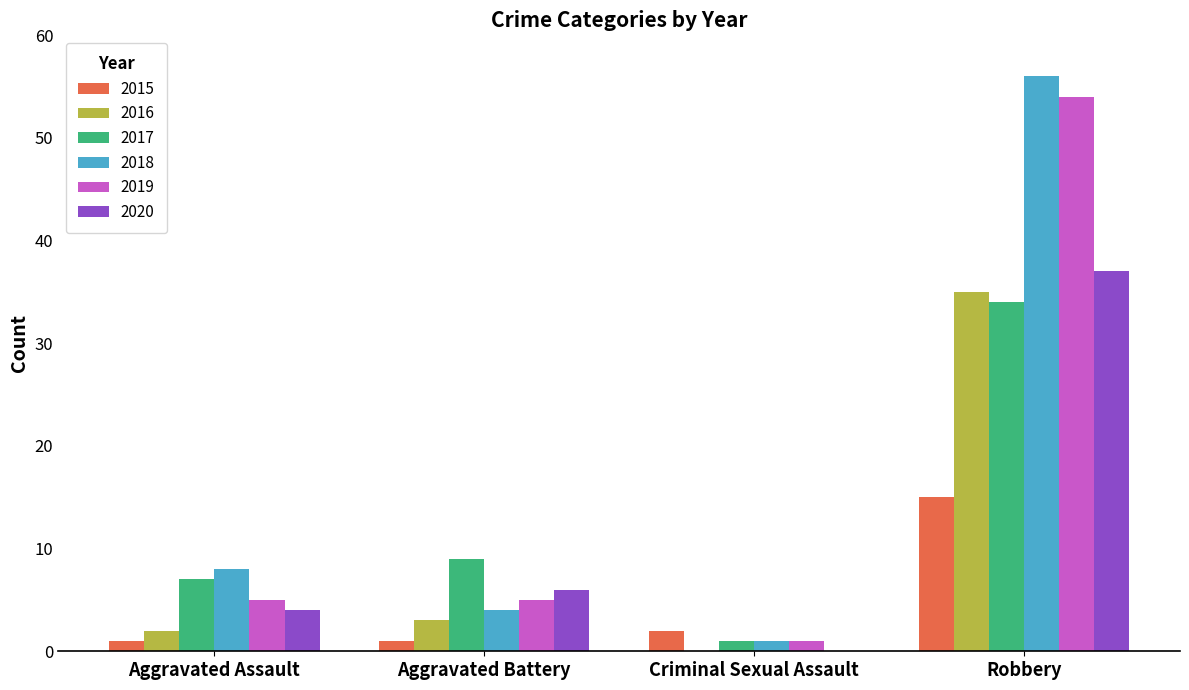

At which category does the chart reach its peak across all series?

Robbery